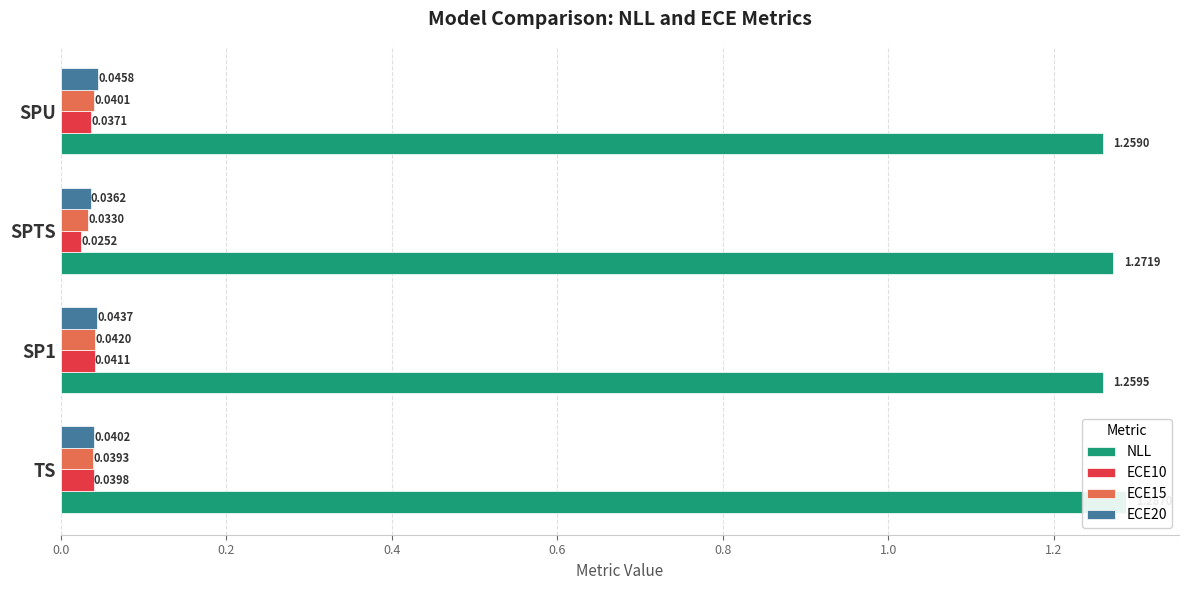

What is the spread (max minus min) of values at TS?

1.2